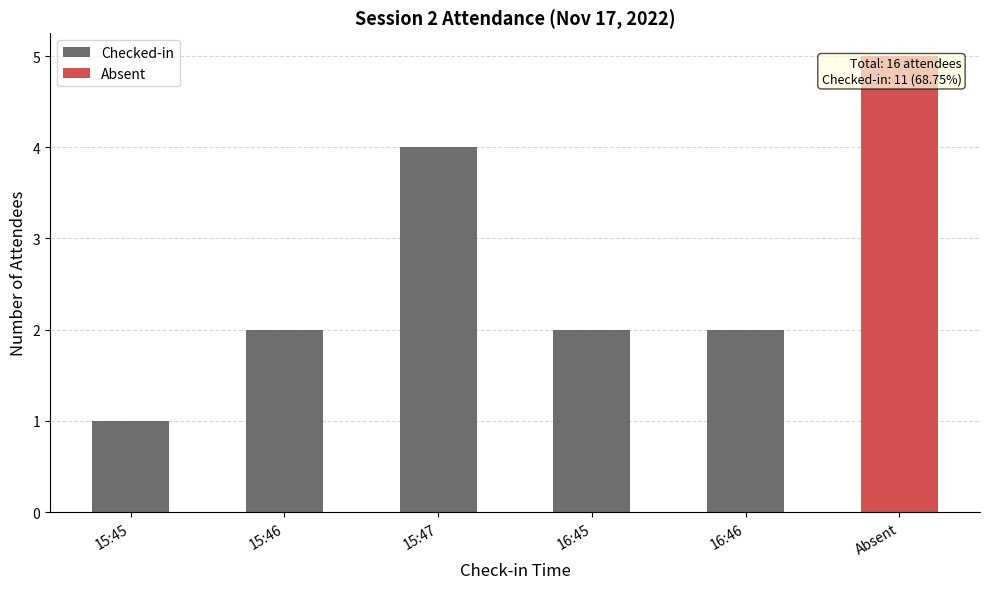

Does the chart contain stacked bars?

No